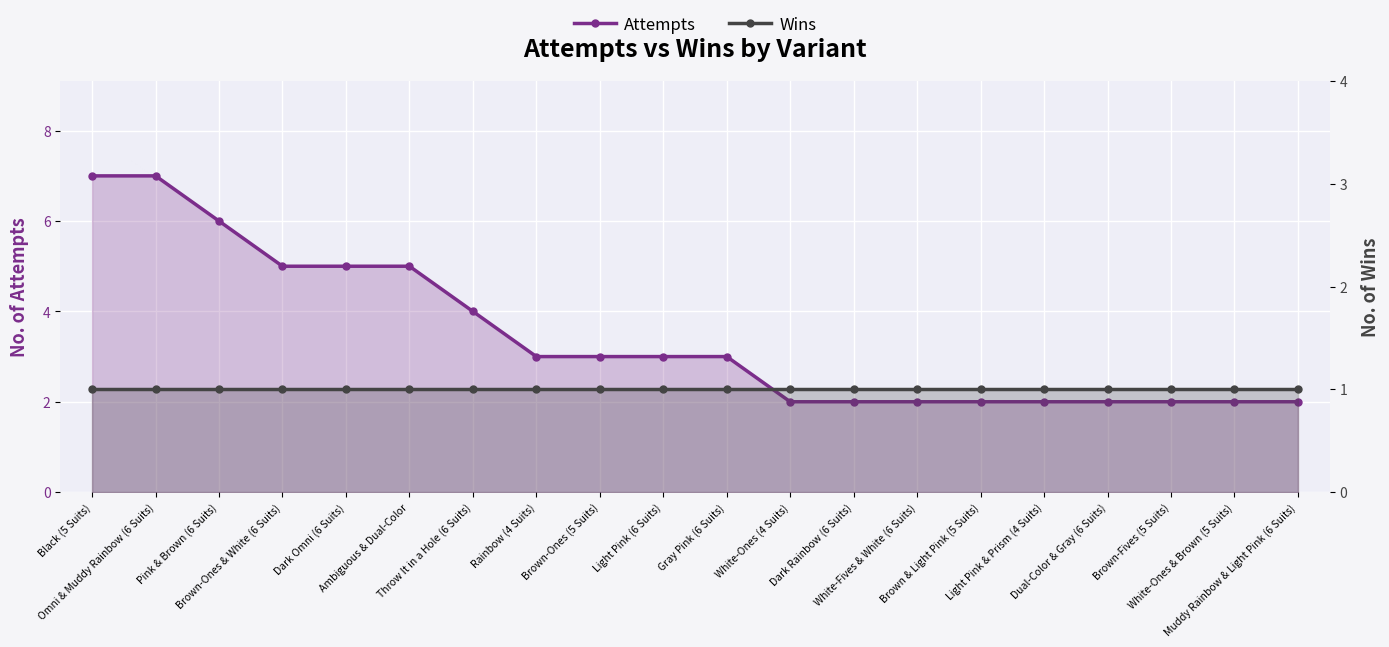

Reading left to right, transcribe all the data shown in this chart.

Attempts: 7	7	6	5	5	5	4	3	3	3	3	2	2	2	2	2	2	2	2	2
Wins: 1	1	1	1	1	1	1	1	1	1	1	1	1	1	1	1	1	1	1	1